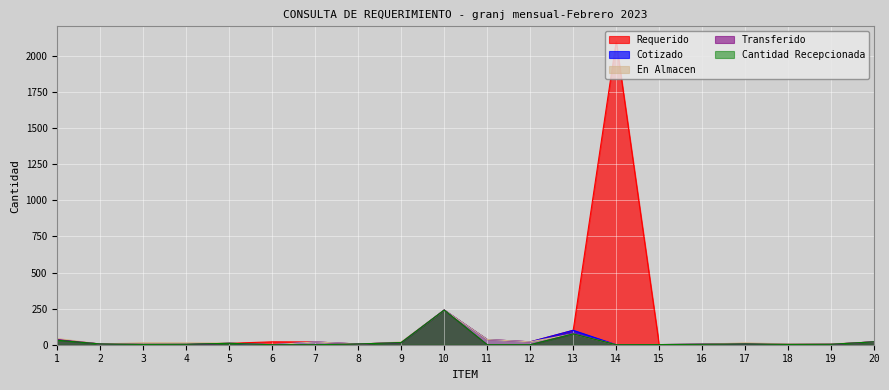

In Cantidad Recepcionada, how many points are higher than both neighbors (excluding endpoints)?

4